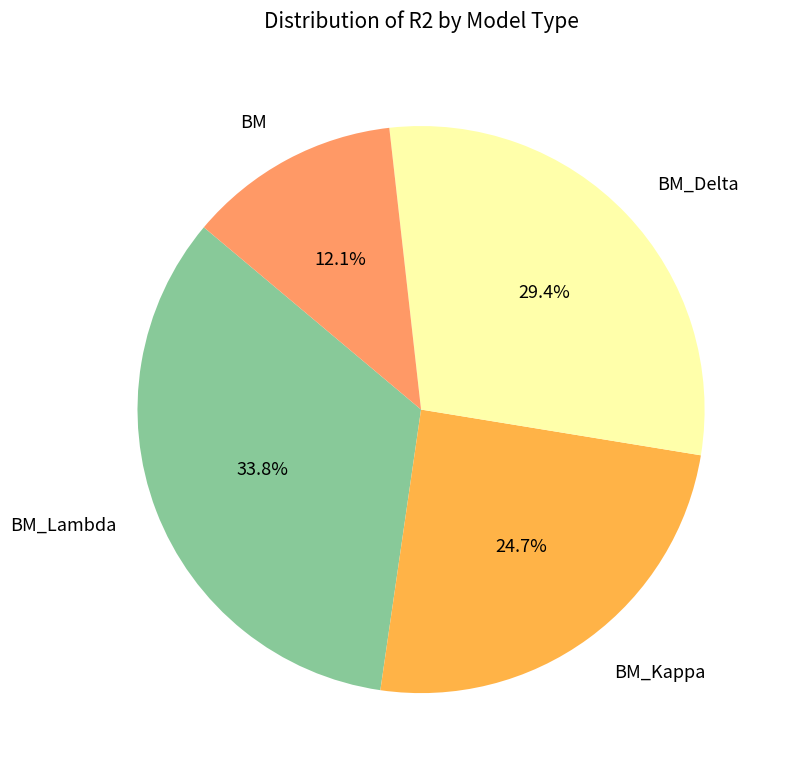

Is there any slice that represents more than half of the pie?

No